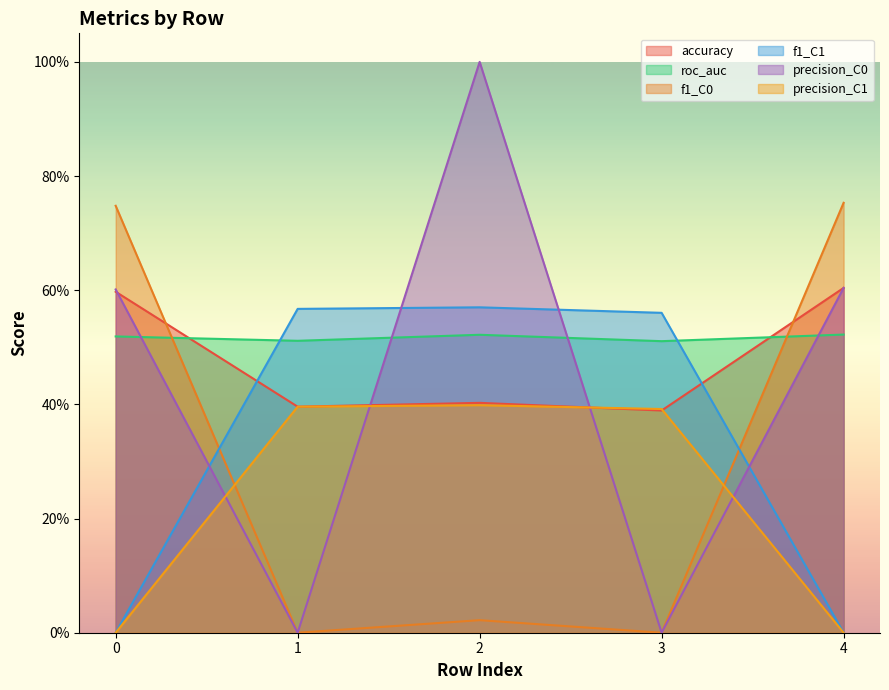

Which series ends up on top after the final intersection of f1_C0 and precision_C1?

f1_C0